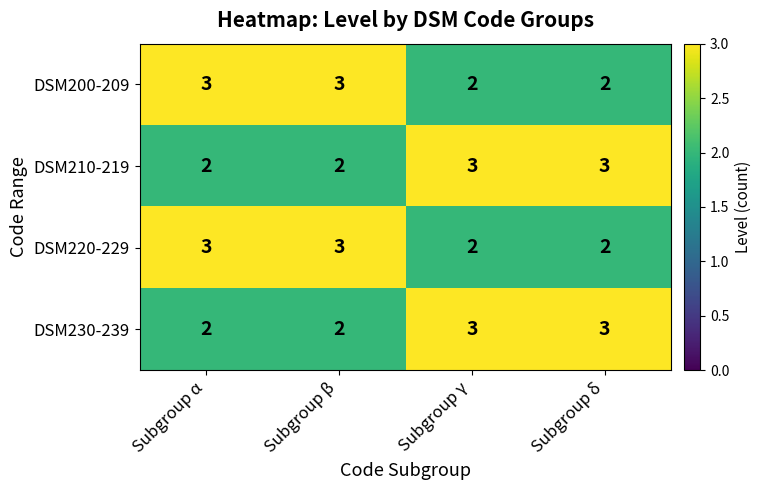

What is the maximum value for DSM230-239?

3